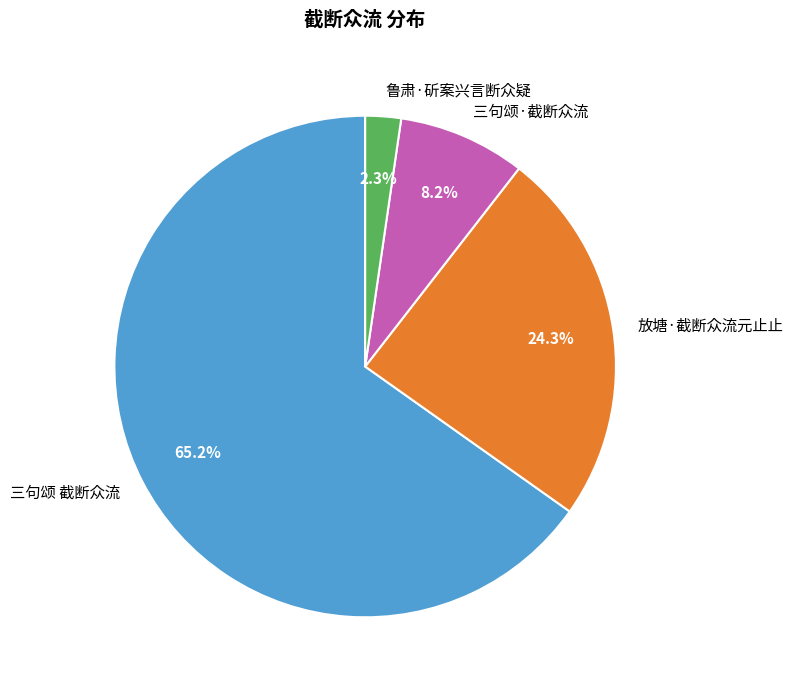

True or false: 三句颂 截断众流 accounts for 65% of the total.

True